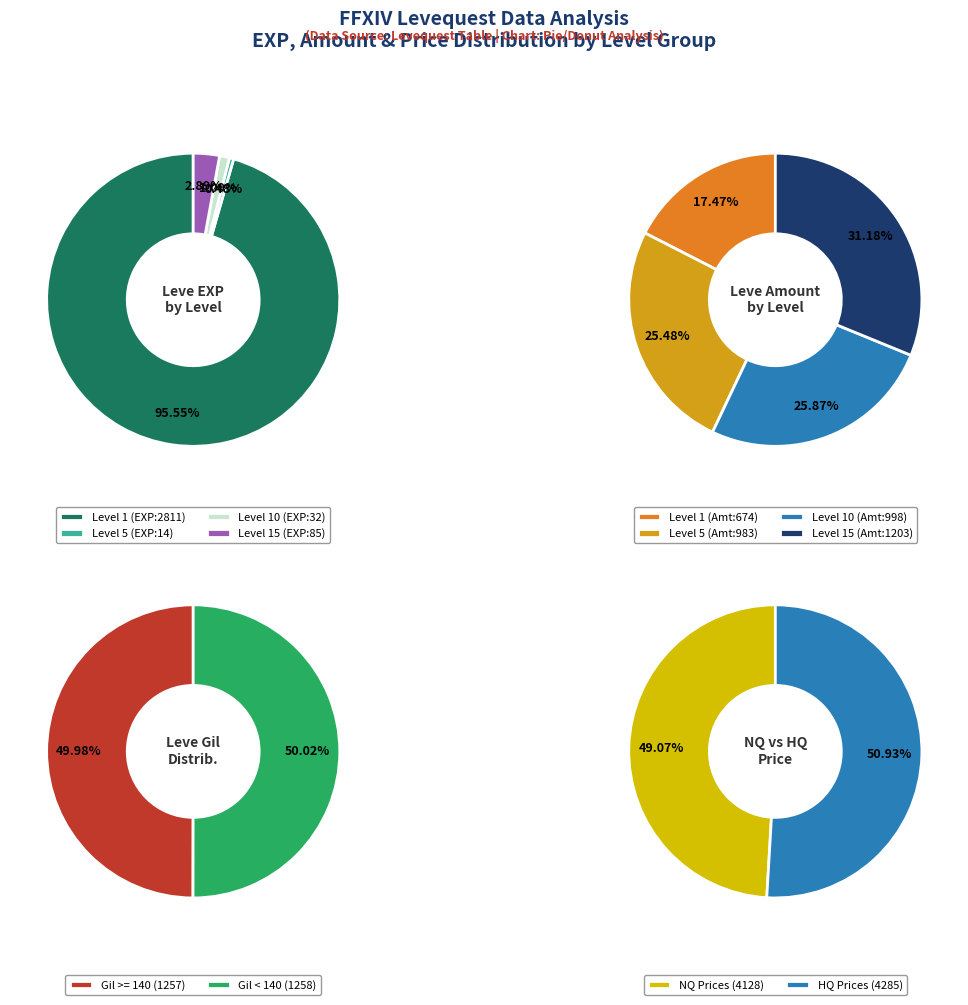

Combined, do 5 and 4 account for over 50%?

No